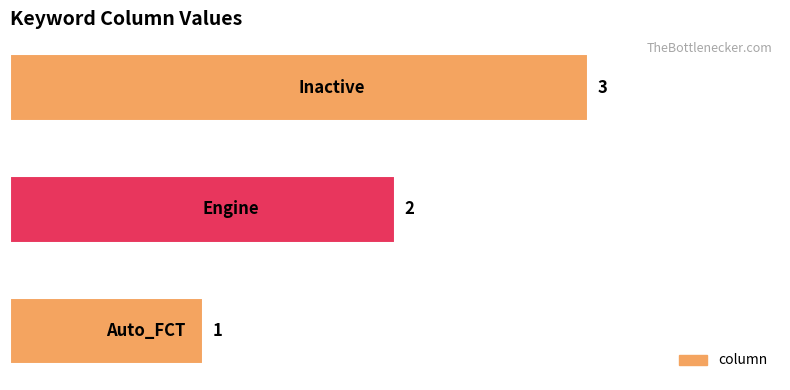

What is the greatest value displayed?

3